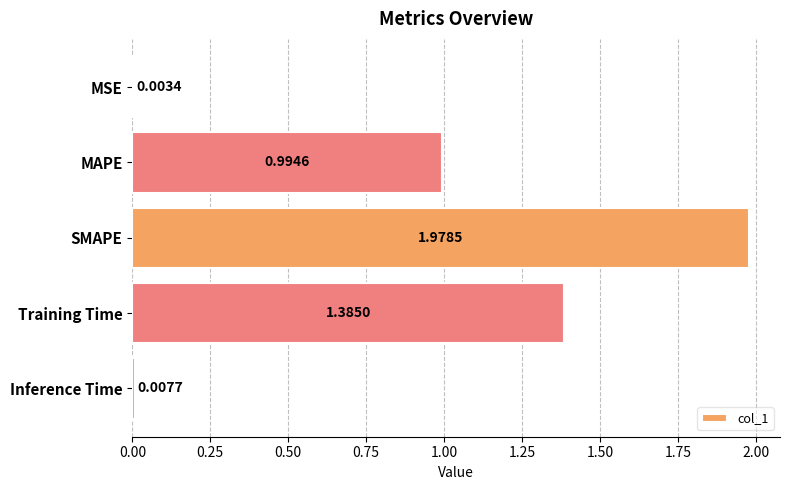

What is the sum of all values?

4.4